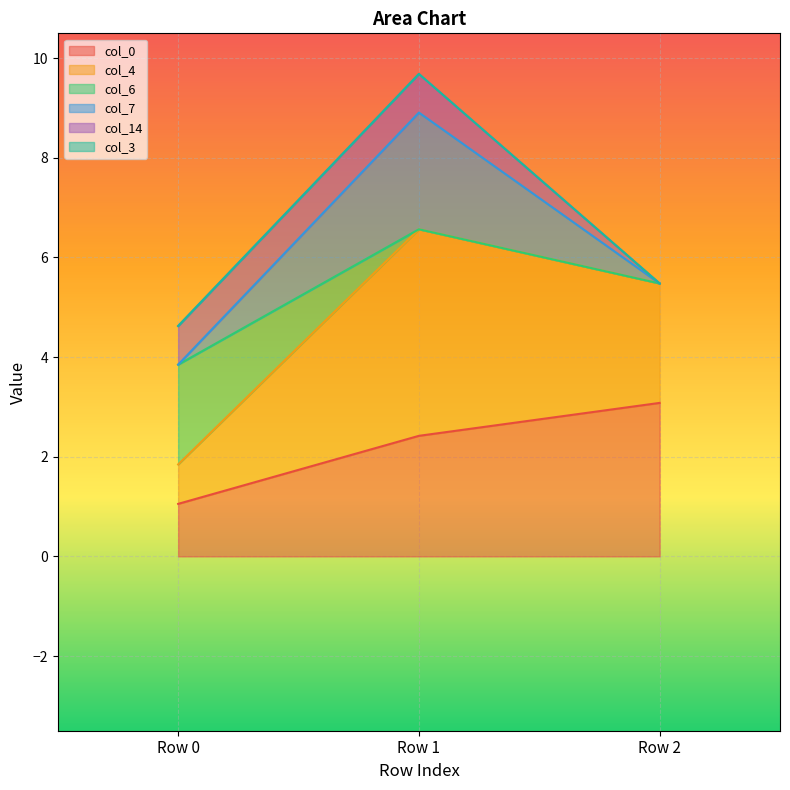

At how many categories does at least one series exceed 2?

3